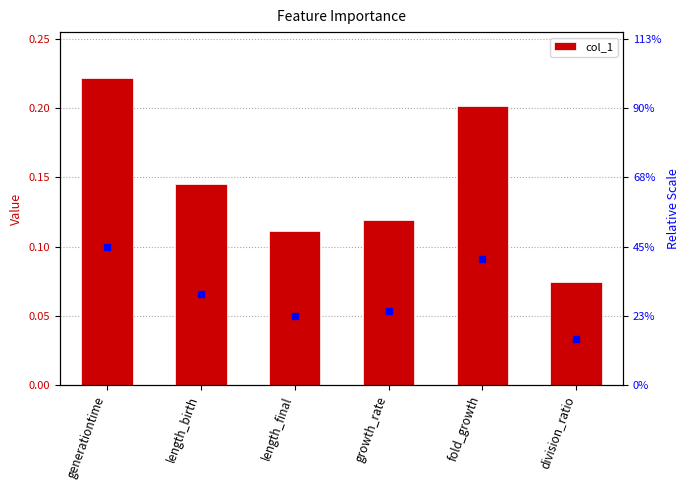

List the labels in order of value, largest first.

generationtime, fold_growth, length_birth, growth_rate, length_final, division_ratio